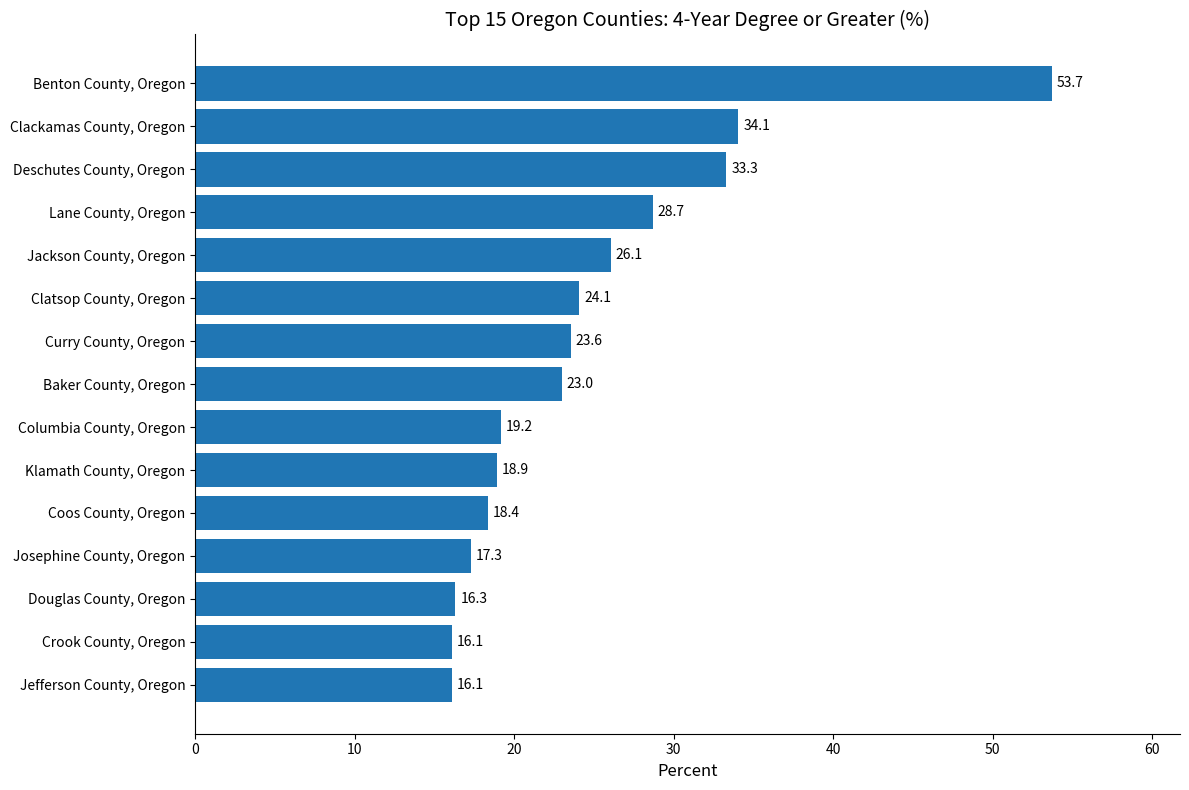

Reading bottom to top, list all the values displayed in this chart.

Jefferson County, Oregon=16.1	Crook County, Oregon=16.1	Douglas County, Oregon=16.3	Josephine County, Oregon=17.3	Coos County, Oregon=18.4	Klamath County, Oregon=18.9	Columbia County, Oregon=19.2	Baker County, Oregon=23.0	Curry County, Oregon=23.6	Clatsop County, Oregon=24.1	Jackson County, Oregon=26.1	Lane County, Oregon=28.7	Deschutes County, Oregon=33.3	Clackamas County, Oregon=34.1	Benton County, Oregon=53.7